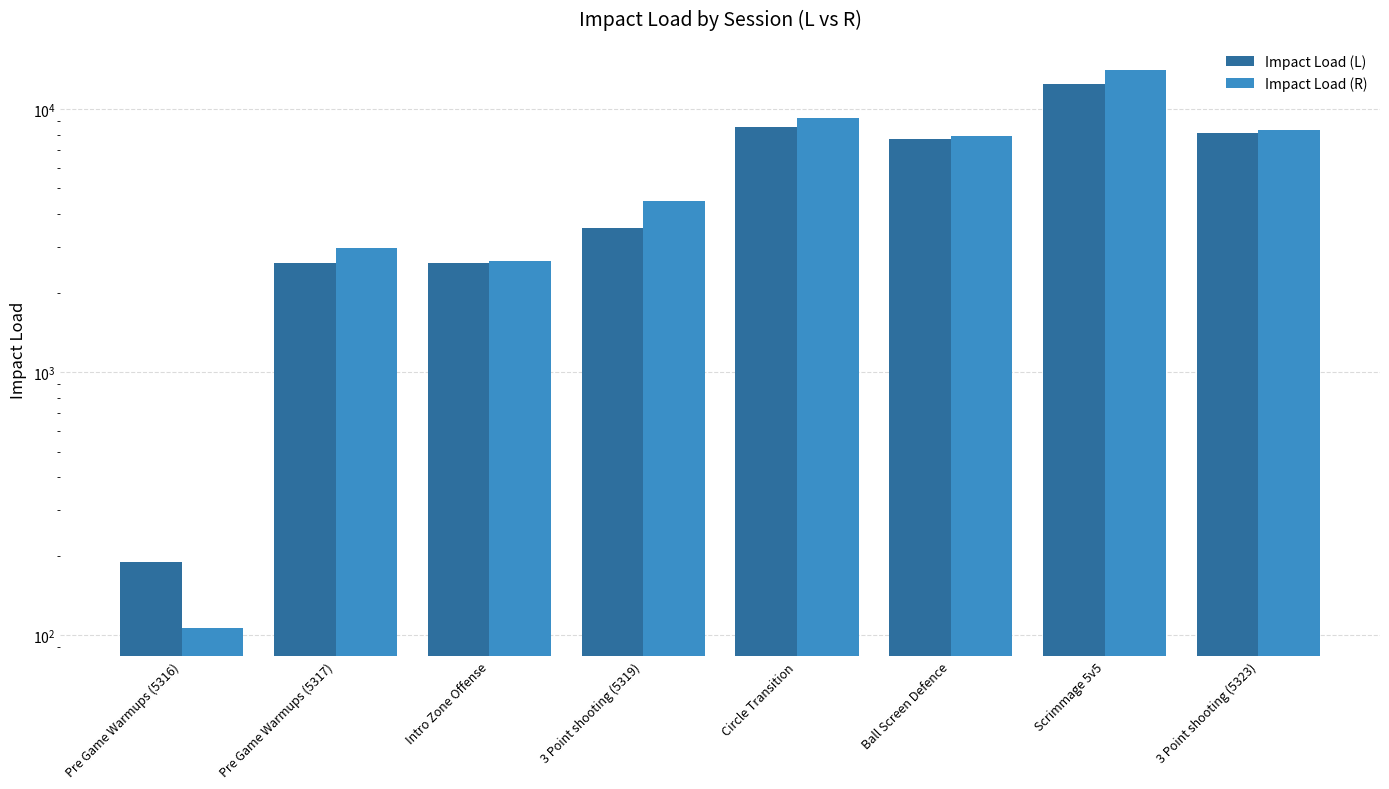

What is the label of the 8th bar from the right?

Pre Game Warmups (5316)